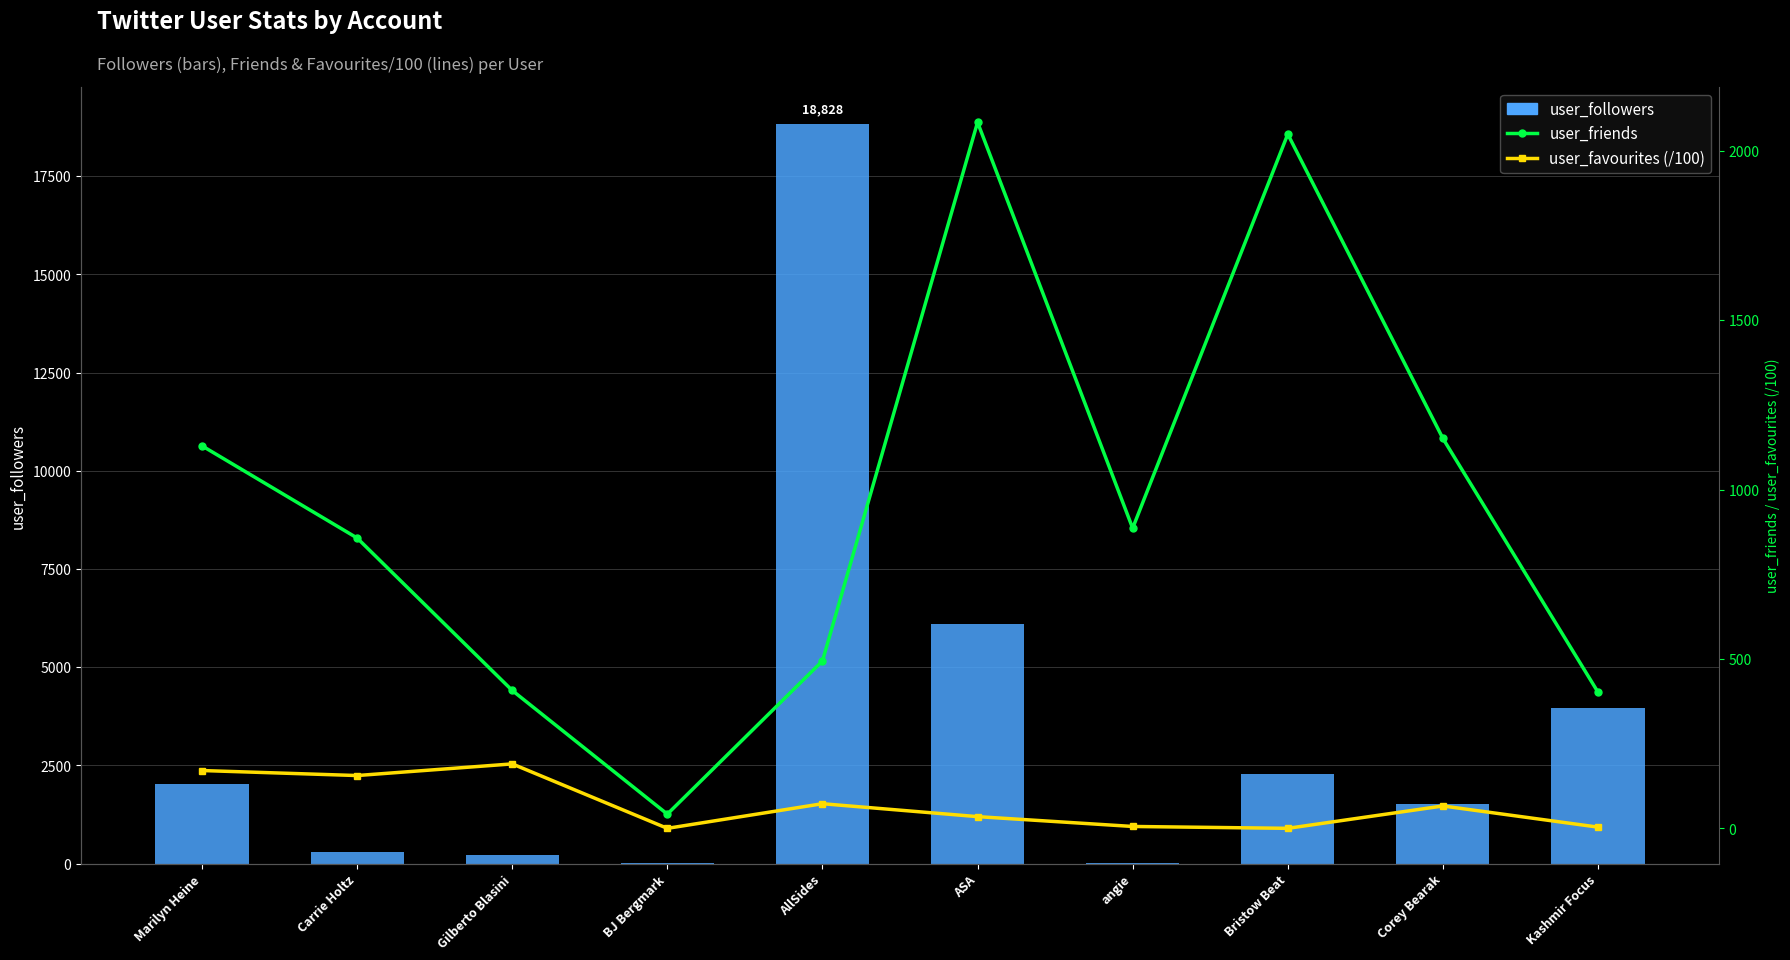

What are all the series names shown in the legend?

user_followers, user_friends, user_favourites (/100)